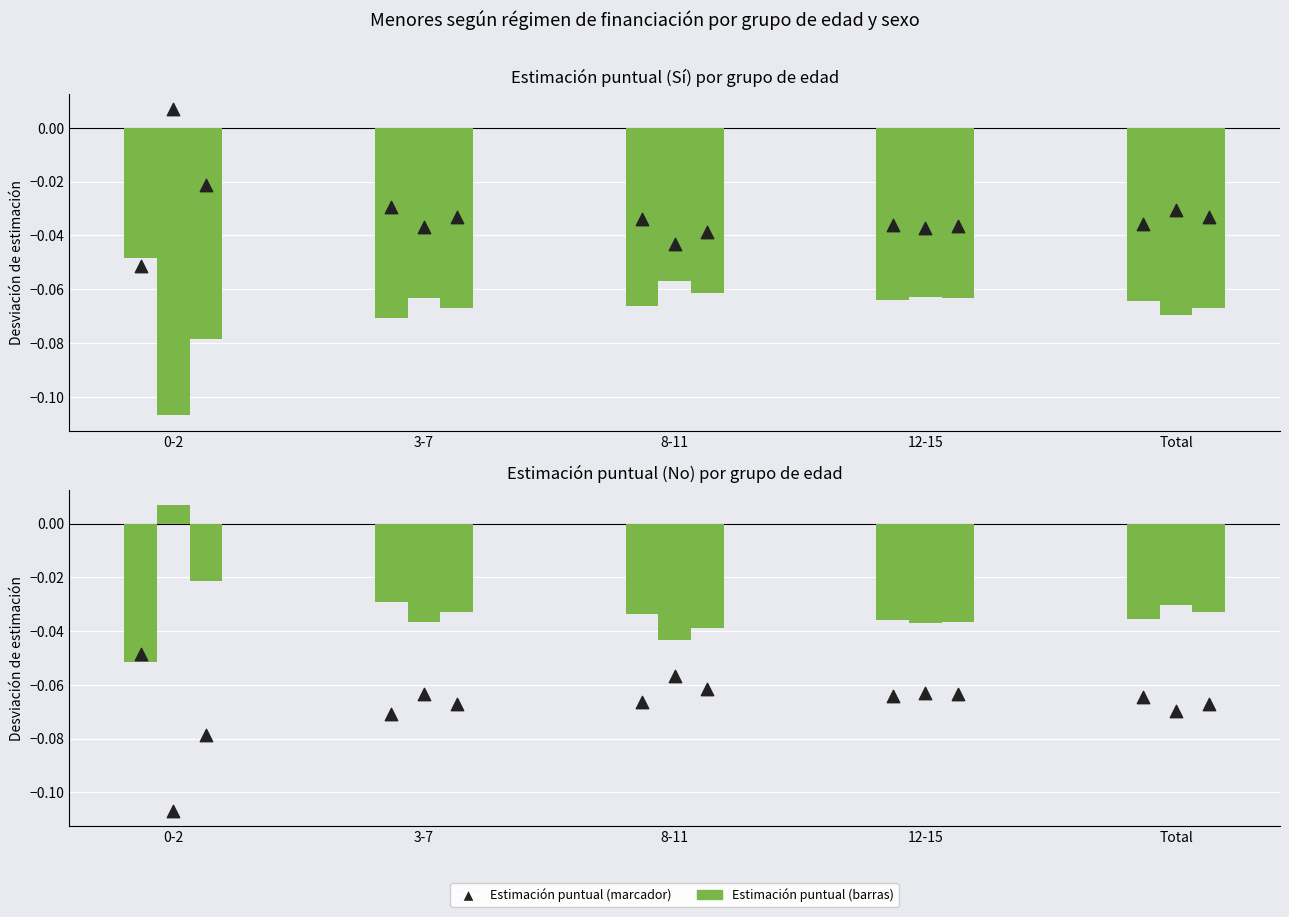

At which category is the sum across all series the highest?

0-2